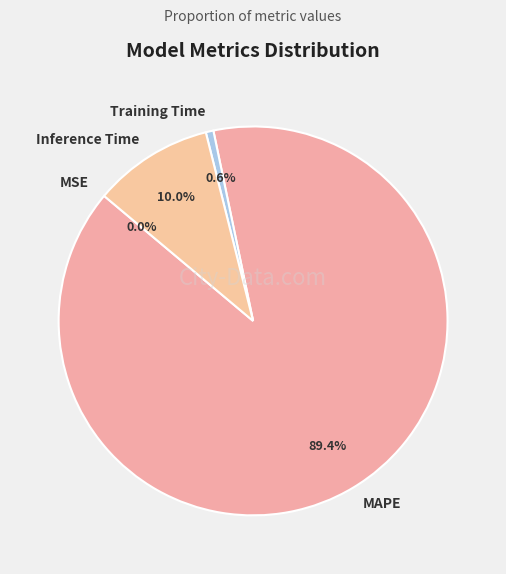

What percentage do Inference Time and MAPE together represent?

99.4%